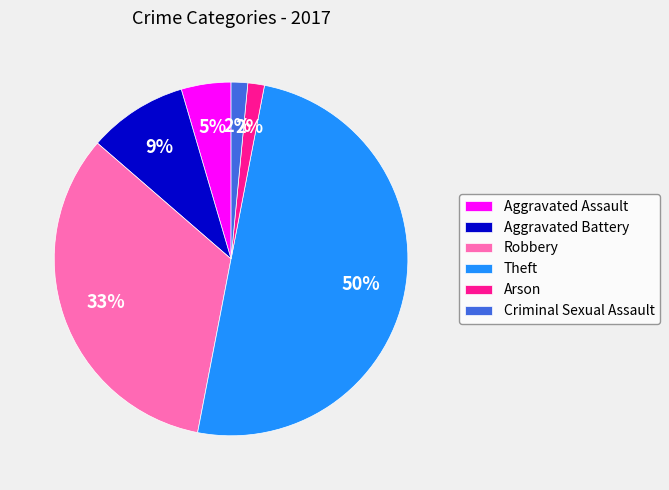

Which category has the biggest portion of the pie?

Theft